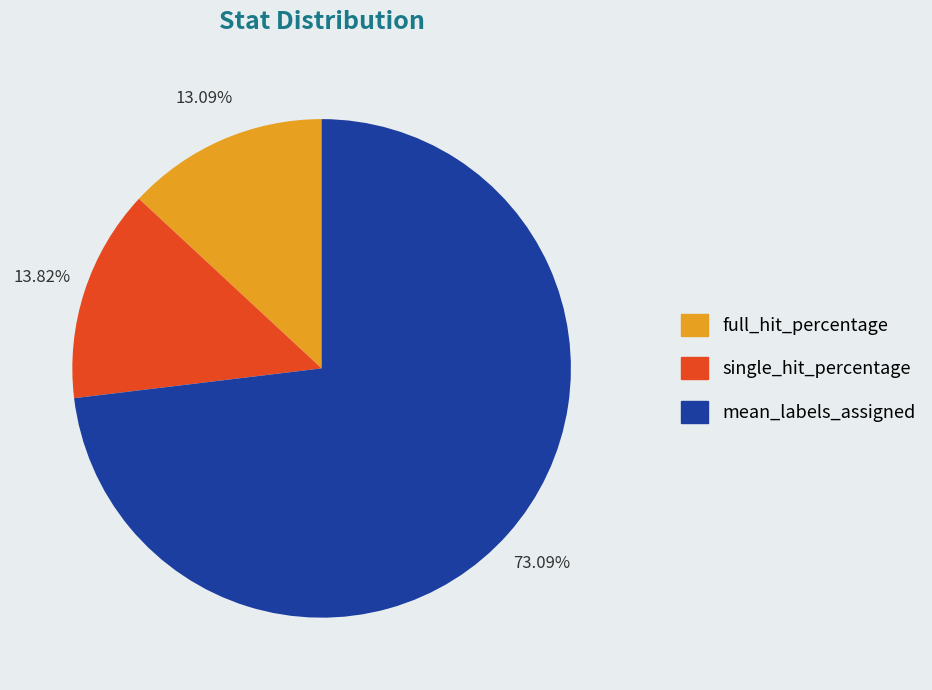

Is it true that single_hit_percentage is 19% of the pie?

False